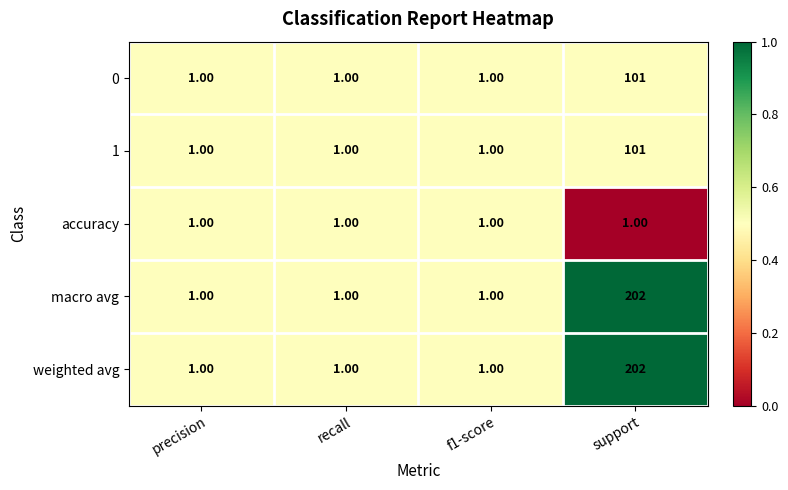

What is the sum of the macro avg values at recall and support?

203